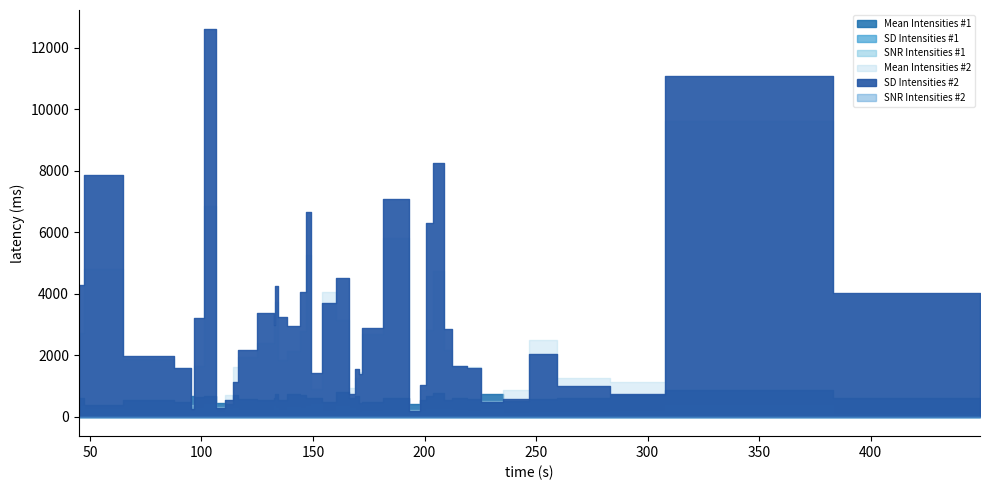

What are all the series names shown in the legend?

Mean Intensities #1, SD Intensities #1, SNR Intensities #1, Mean Intensities #2, SD Intensities #2, SNR Intensities #2